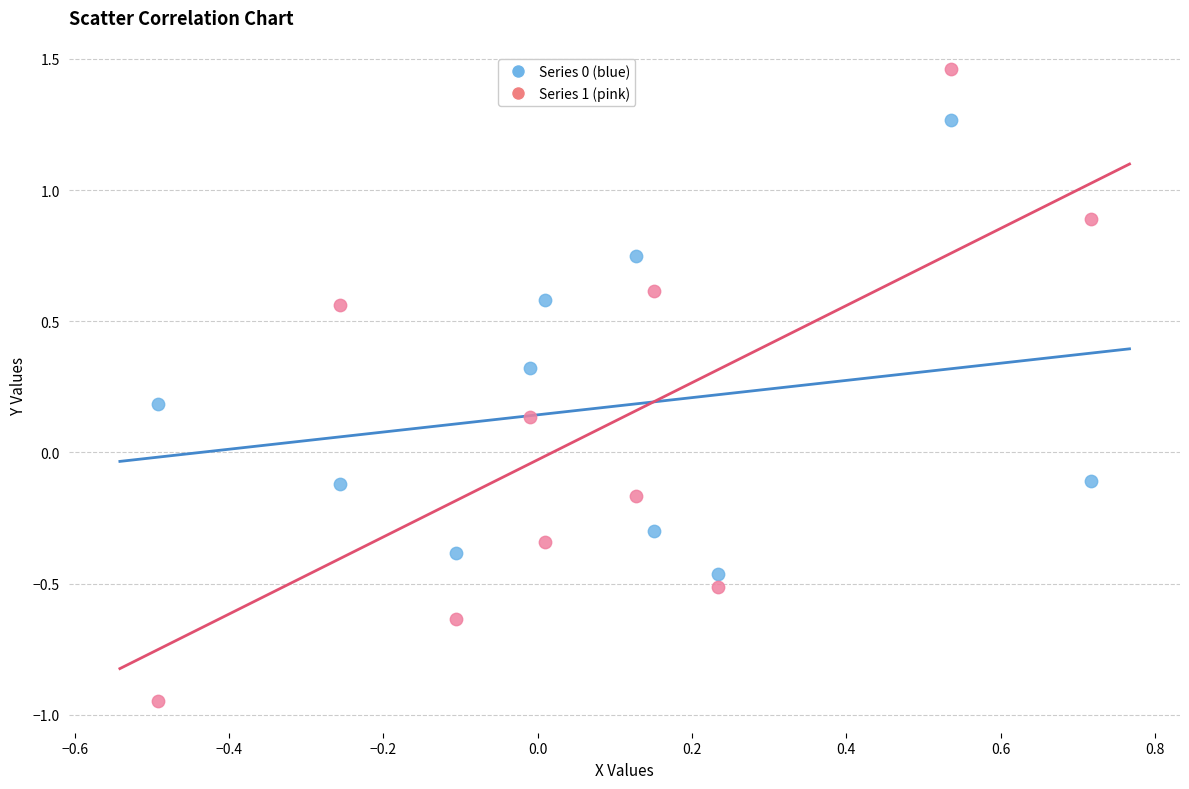

Which series has the widest spread of Y values?

Series 1 (pink)